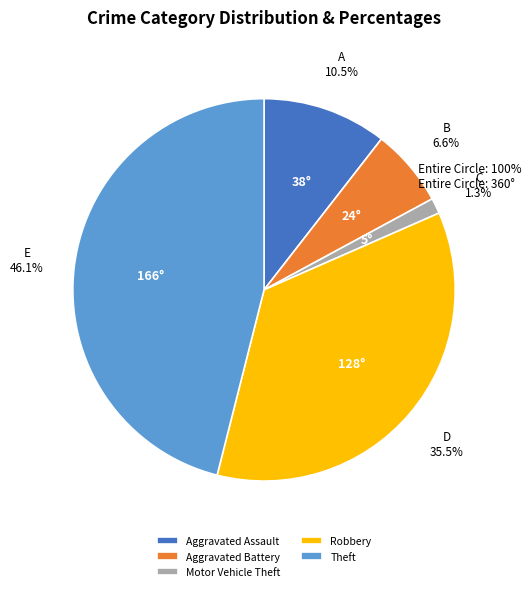

How many slices are in this pie chart?

5